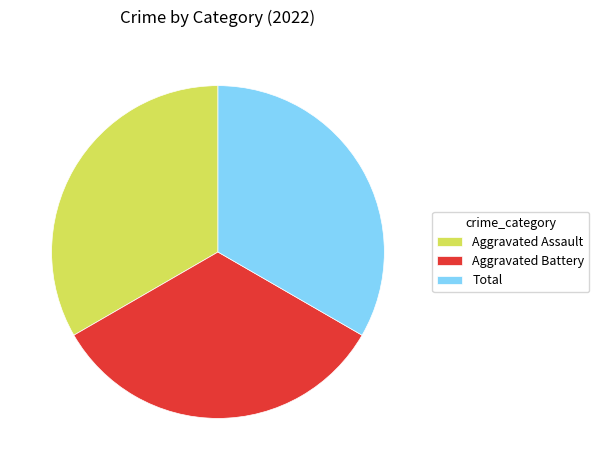

Is it true that Aggravated Assault is 33% of the pie?

True